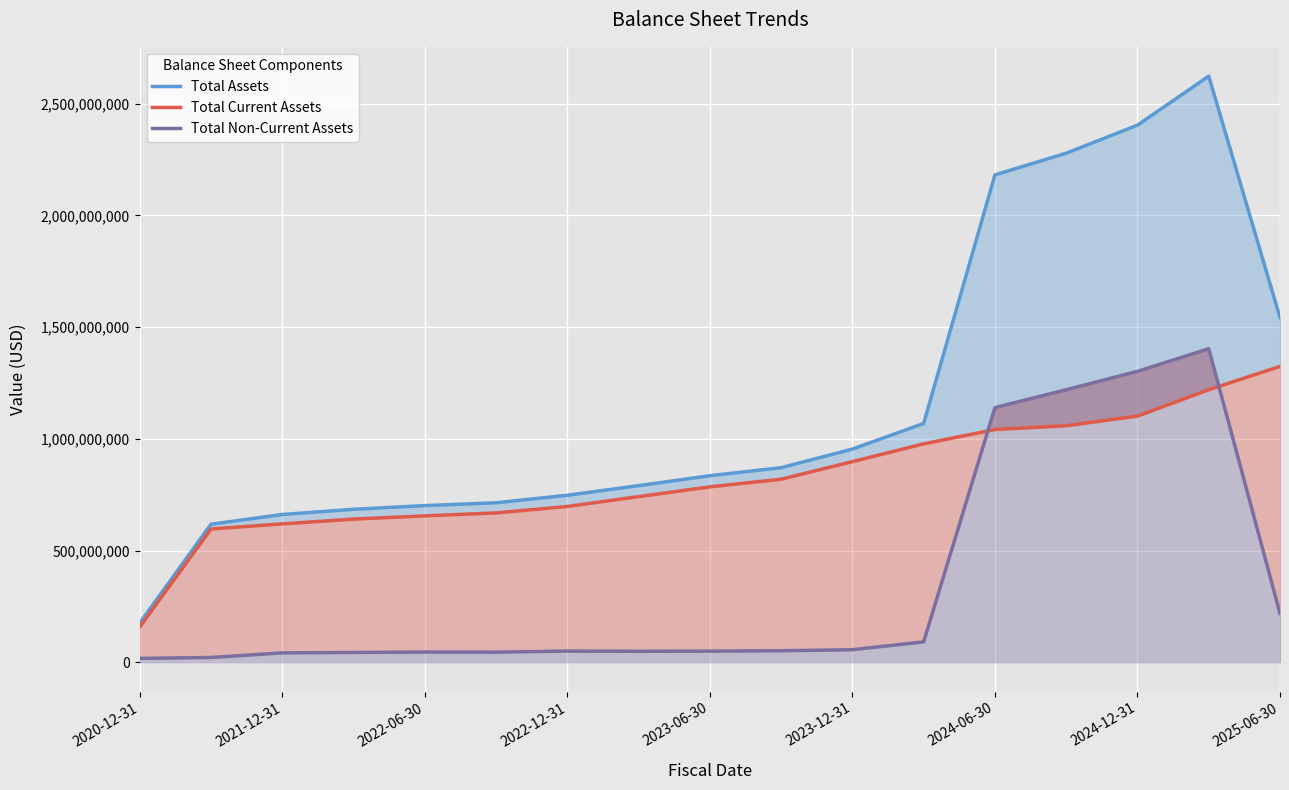

What is the total value across all series at 2025-06-30?

3085118000